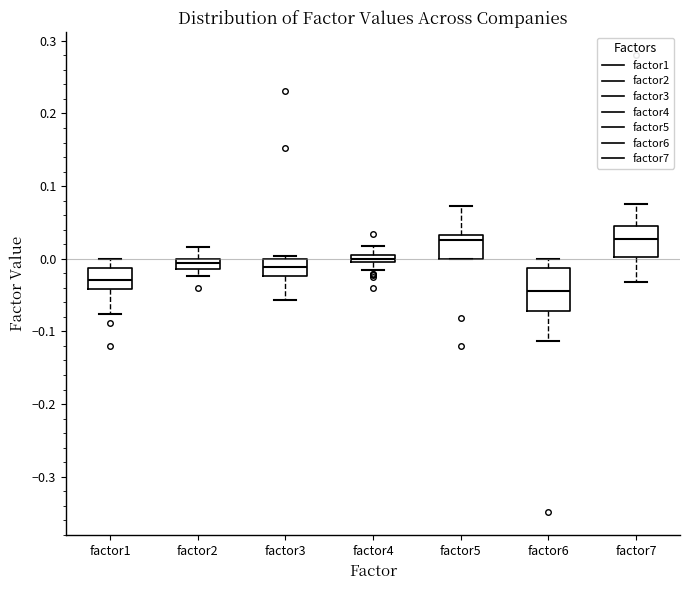

Which box's median line is the lowest?

factor6